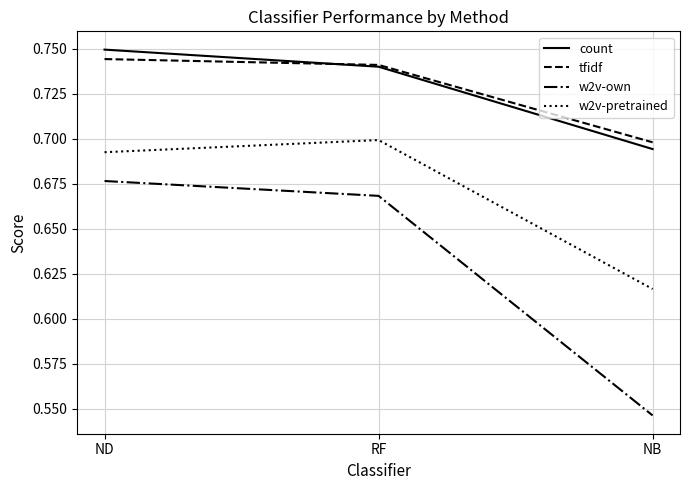

Which category has the highest value in the w2v-pretrained series?

RF